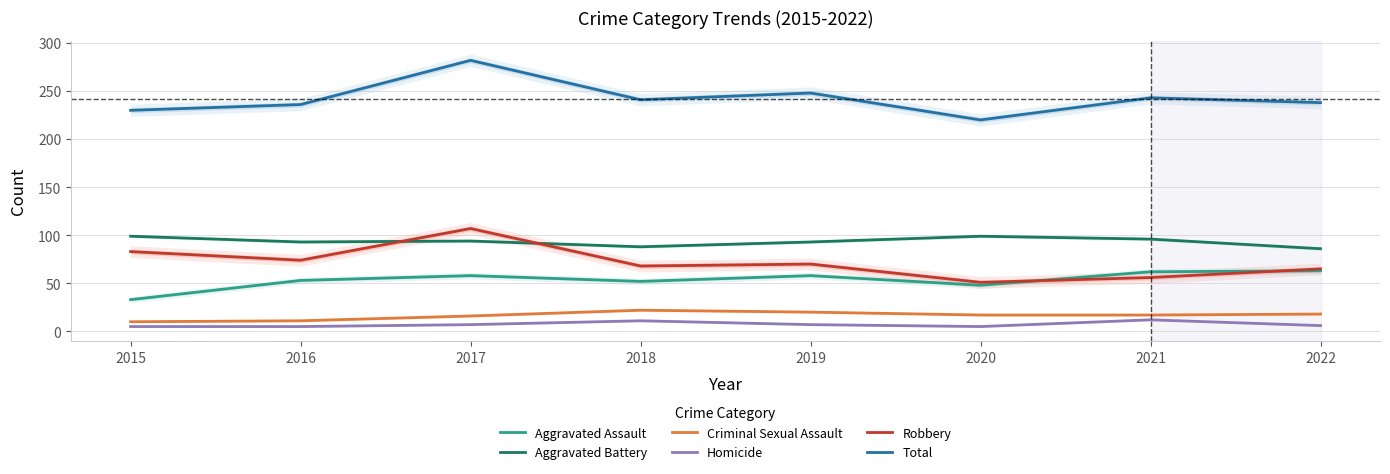

True or false: Criminal Sexual Assault and Aggravated Battery intersect in this chart.

False